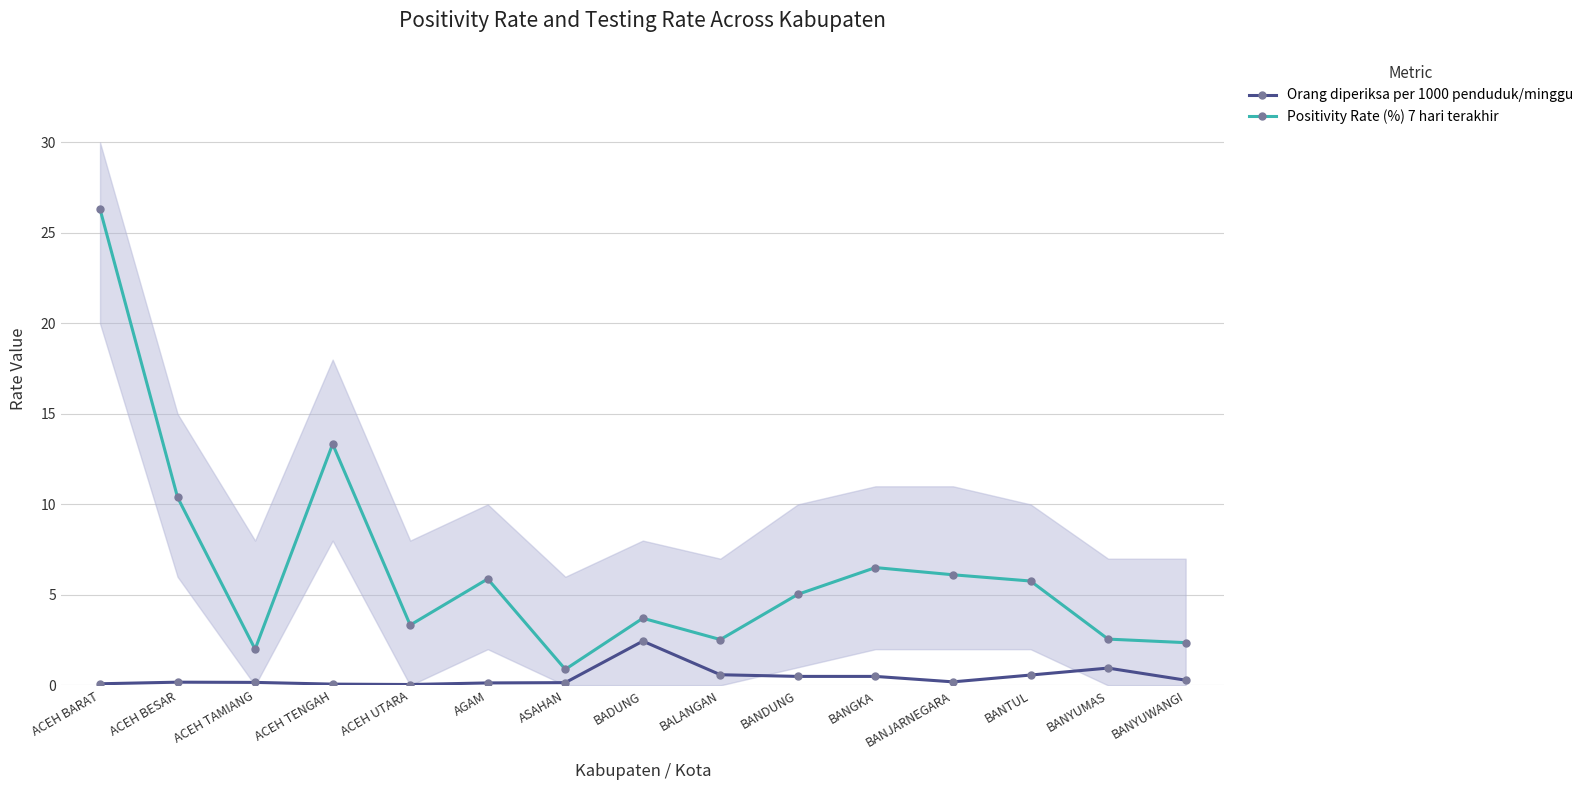

What is the difference between the Positivity Rate (%) 7 hari terakhir values at ACEH TAMIANG and ASAHAN?

1.1